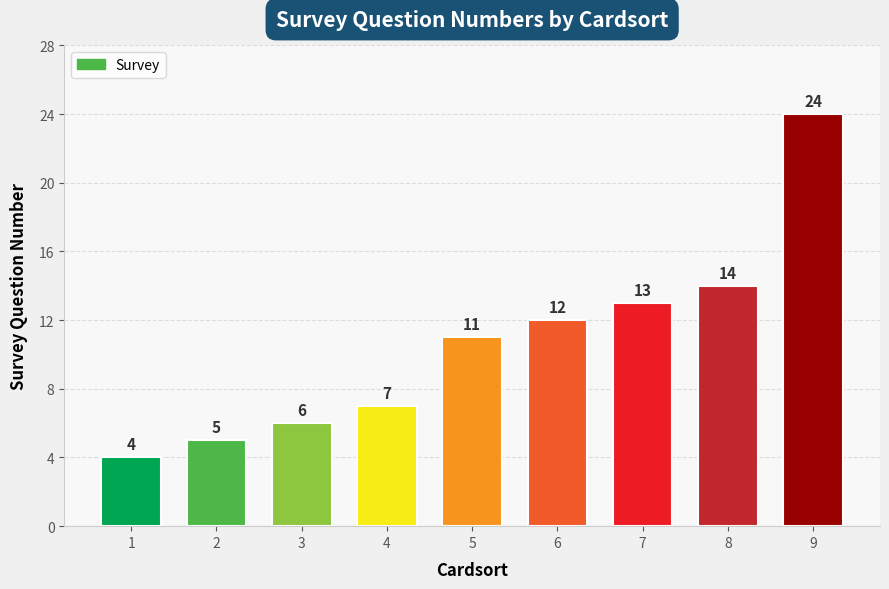

Rank the categories by value from highest to lowest.

9, 8, 7, 6, 5, 4, 3, 2, 1